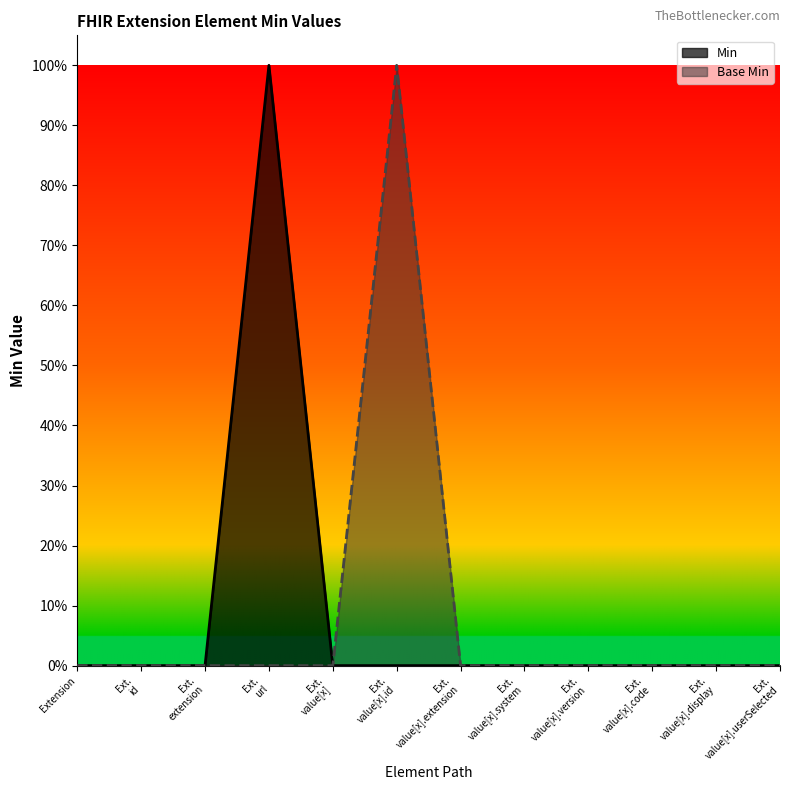

Which has a higher value, Ext. value[x].id or Ext. value[x].version?

Ext. value[x].id